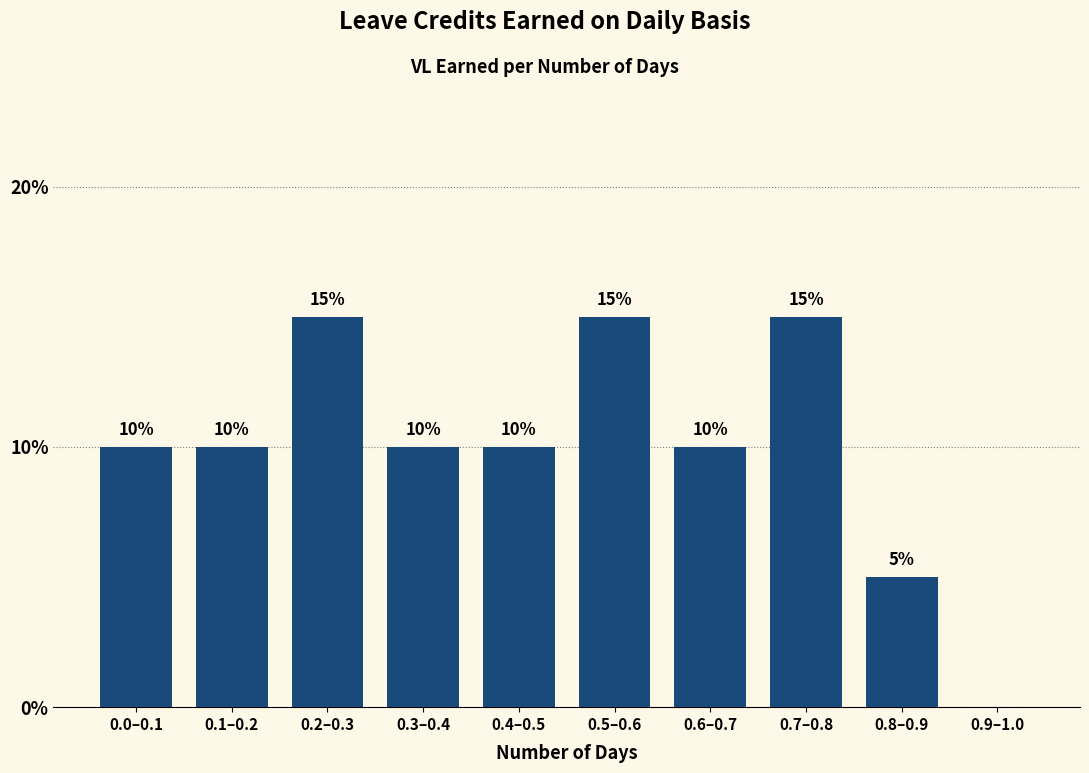

Reading left to right, extract all data points from this chart.

0.0–0.1=10	0.1–0.2=10	0.2–0.3=15	0.3–0.4=10	0.4–0.5=10	0.5–0.6=15	0.6–0.7=10	0.7–0.8=15	0.8–0.9=5	0.9–1.0=0